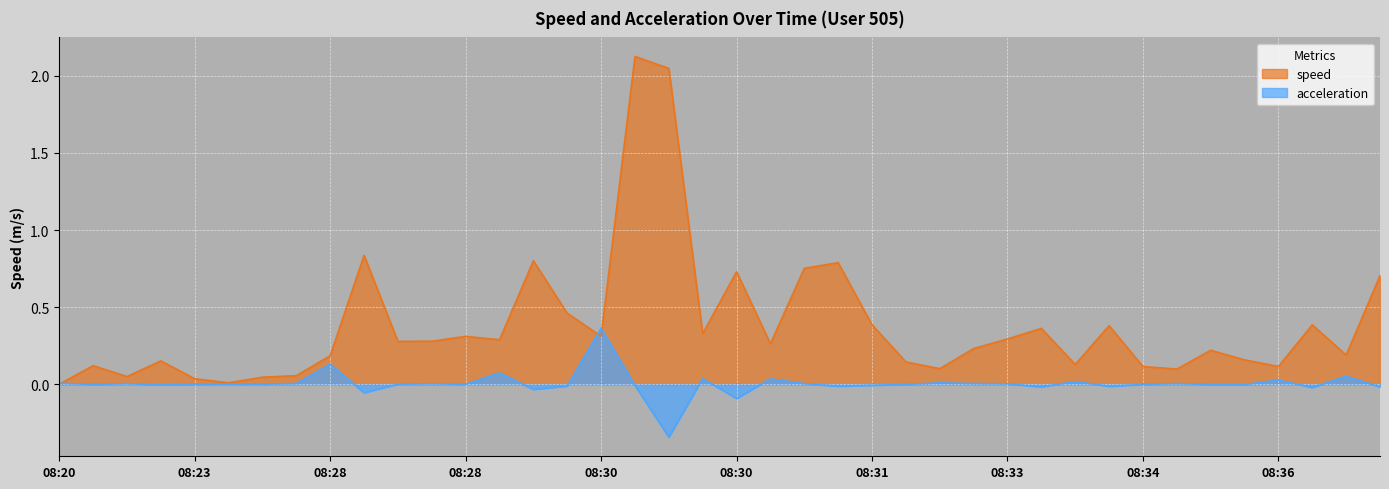

How many interior local peaks does the speed series have?

12